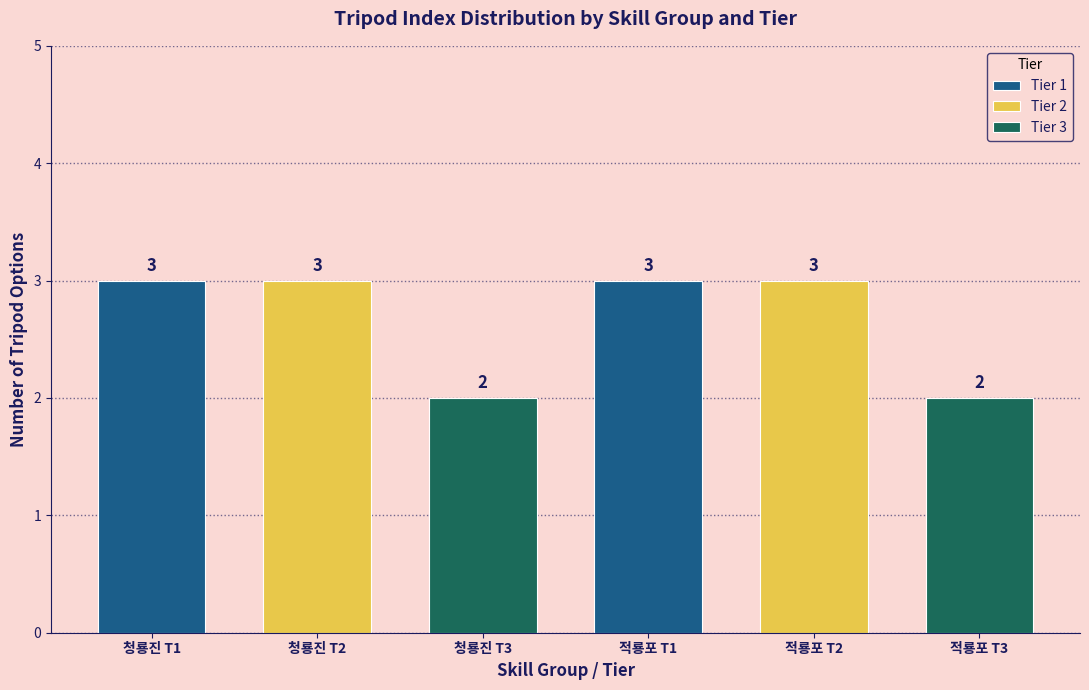

Approximately how many times larger is the value at T2_2 compared to T2_0?

0.7